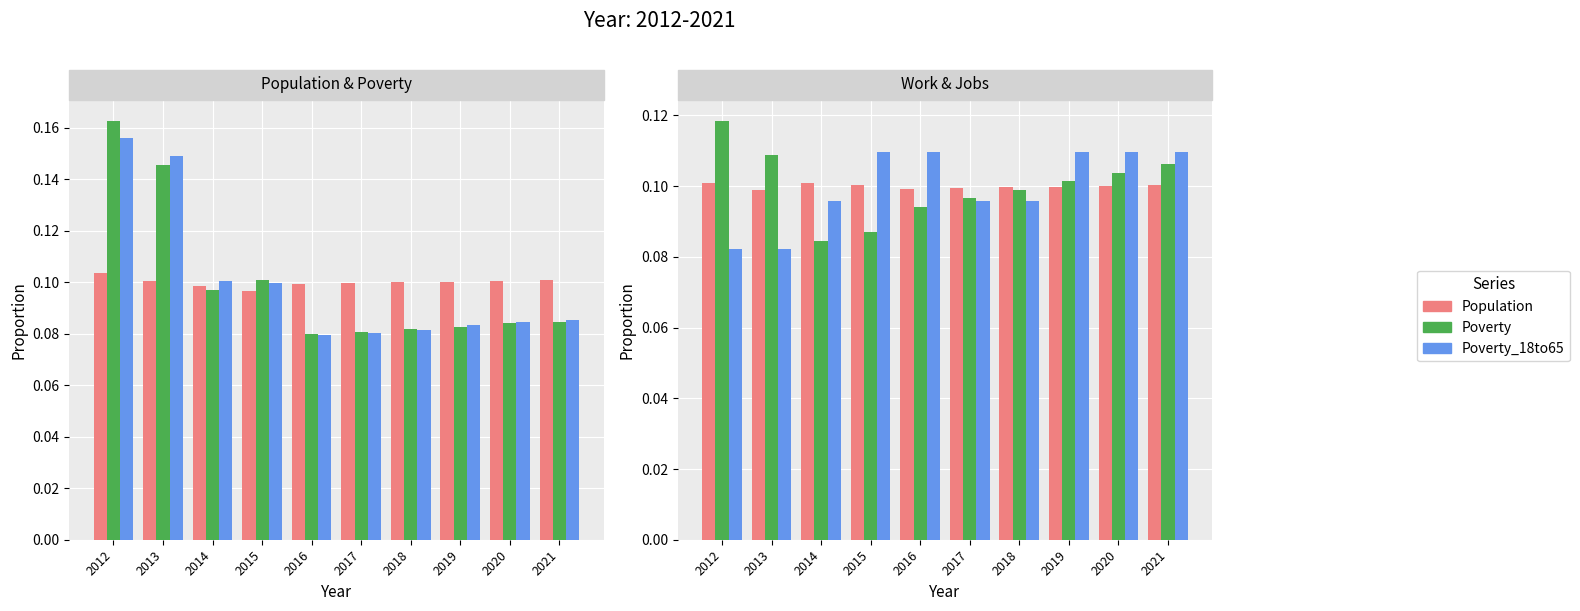

What is the minimum value shown in the chart?

0.1